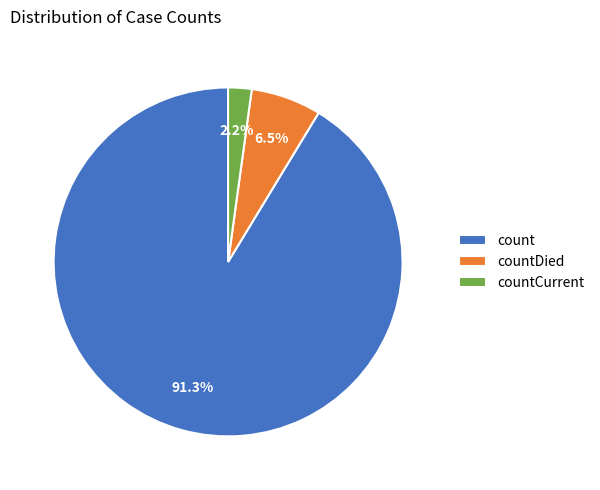

To the nearest percent, what is the difference between the countDied and countCurrent slice percentages?

4%